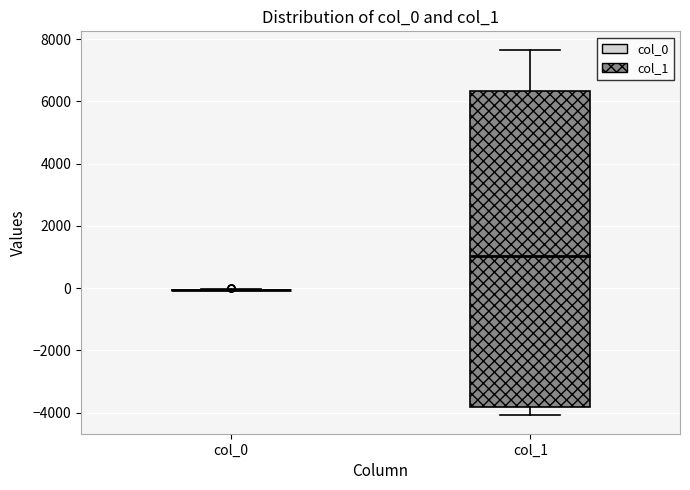

Where does the upper whisker of the box for col_1 end on the y-axis? The values are not printed on the chart, so give them approximately, as read against the axis.

7600